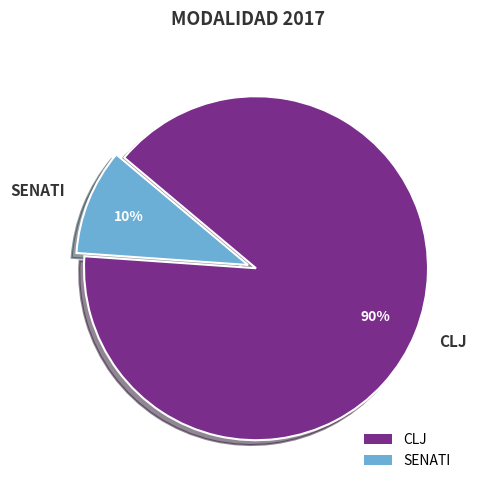

Is the sum of CLJ and SENATI greater than half?

Yes